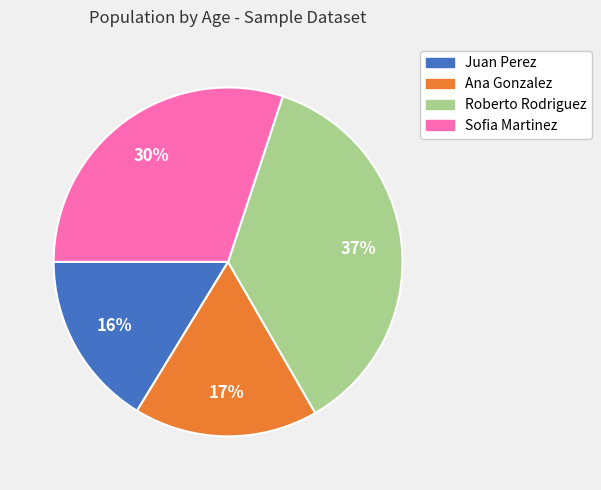

To the nearest percent, what portion does Juan Perez represent?

16%